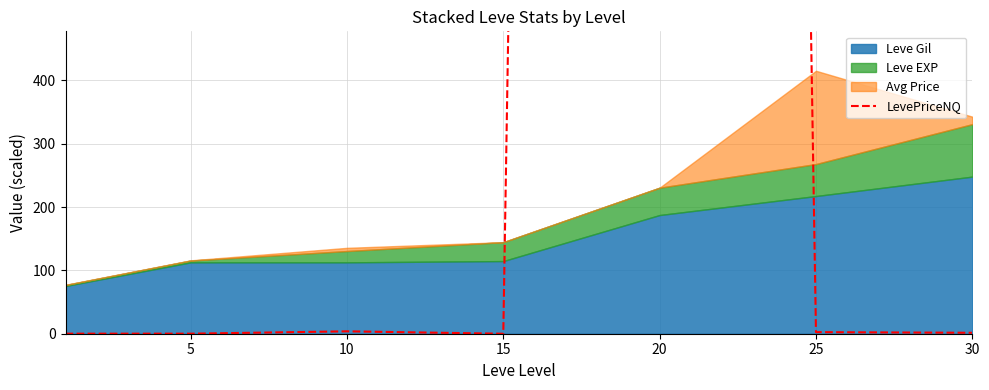

Which category has the lowest value across all series?

15